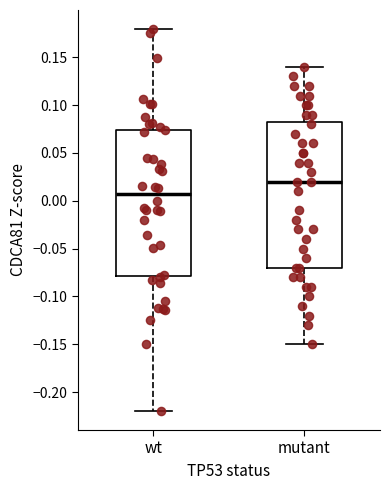

Where does the upper whisker of the box for wt end on the y-axis? The values are not printed on the chart, so give them approximately, as read against the axis.

0.180